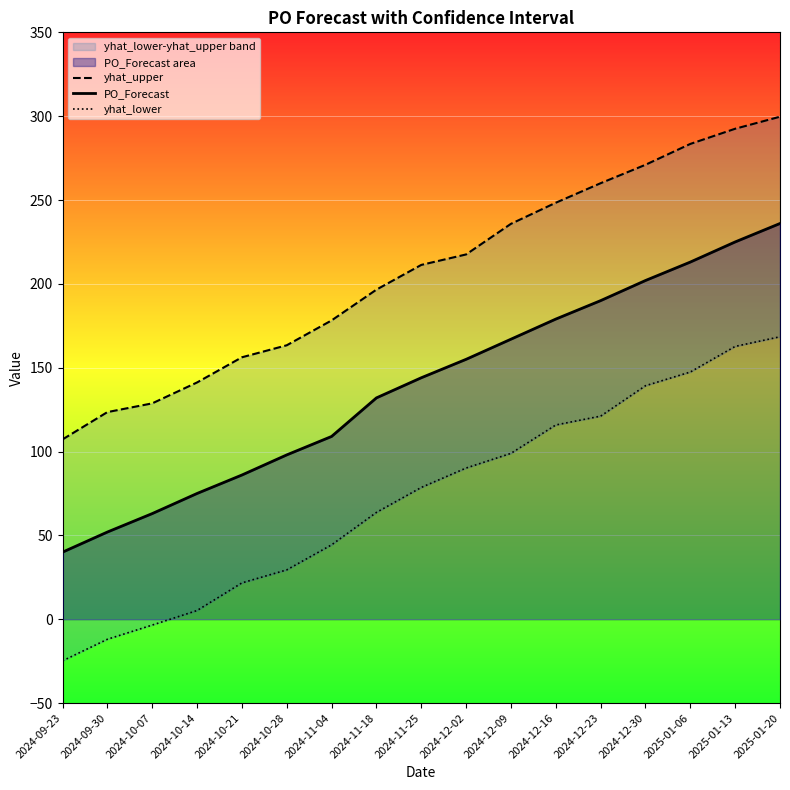

Count the number of data series in this chart.

3